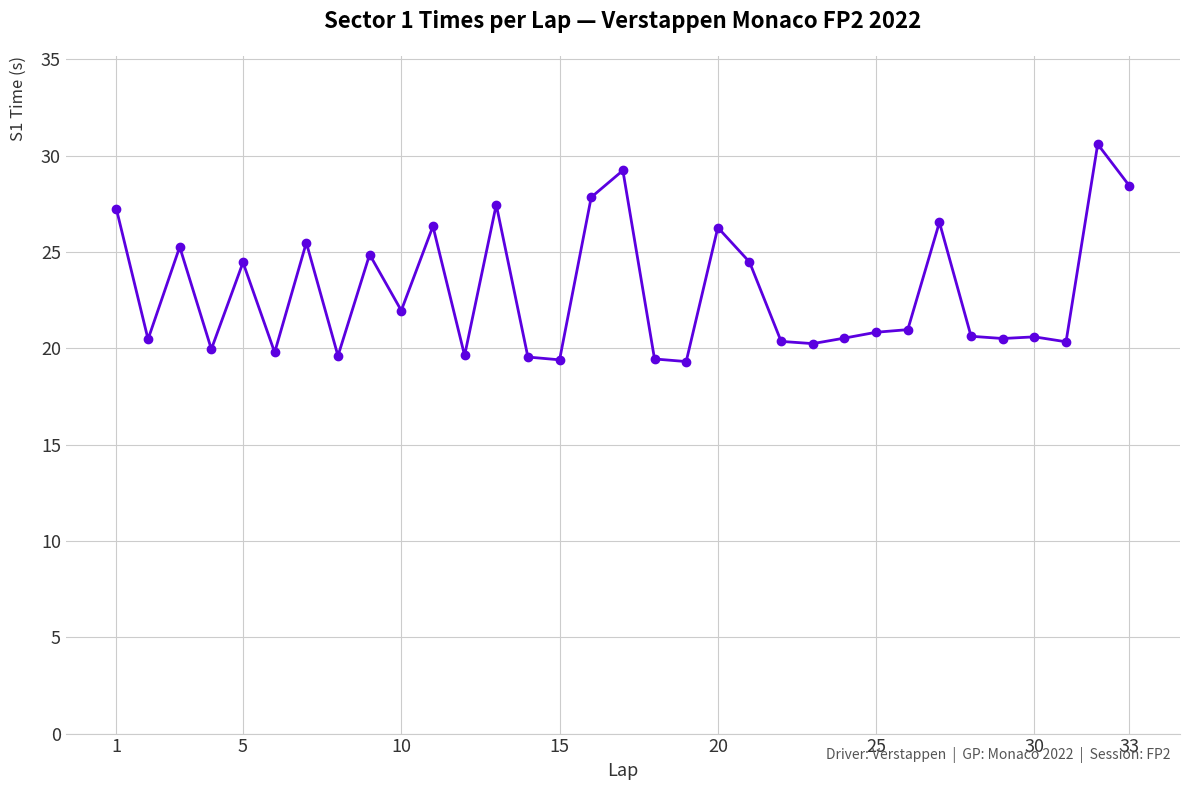

What is the difference between the maximum and minimum values?

11.3